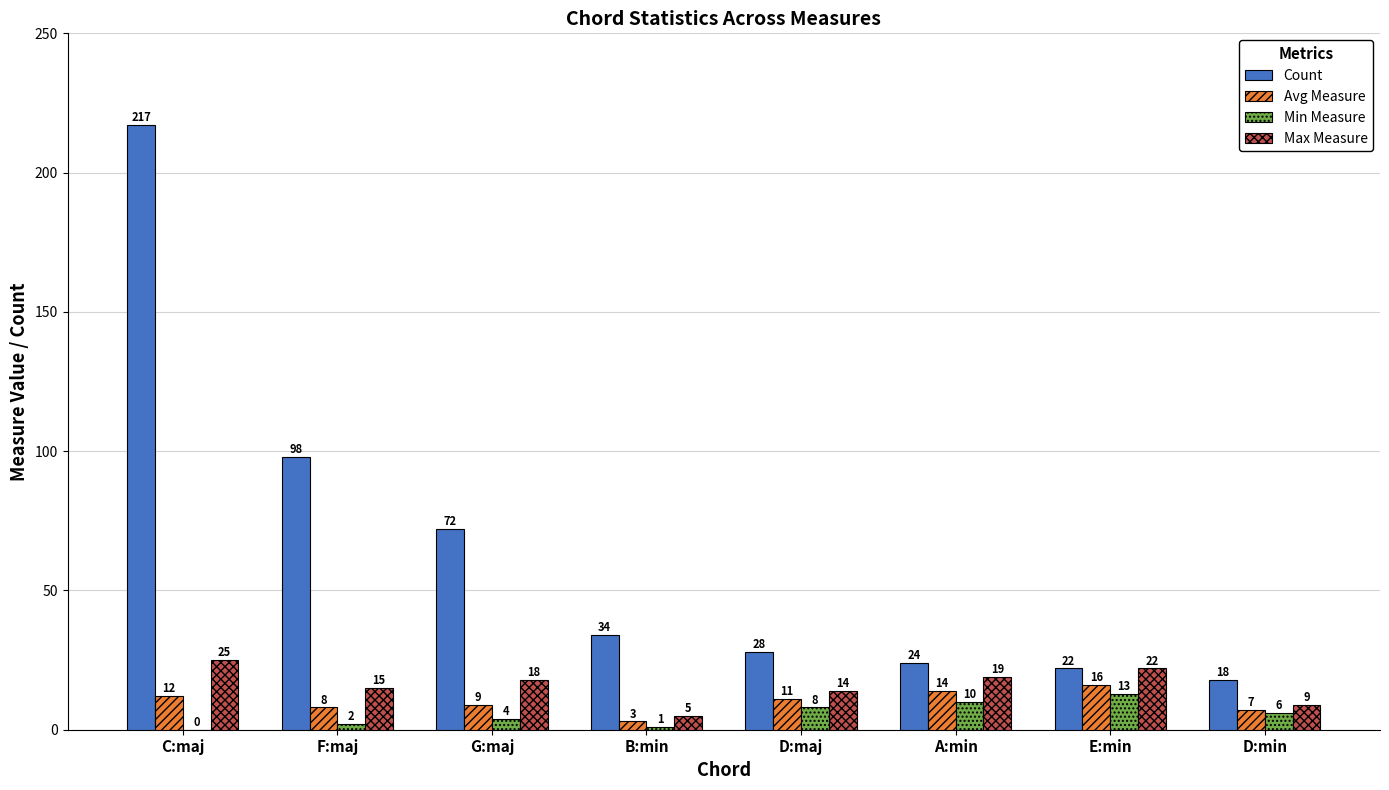

The Avg Measure series shows 8 at F:maj. True or false?

True